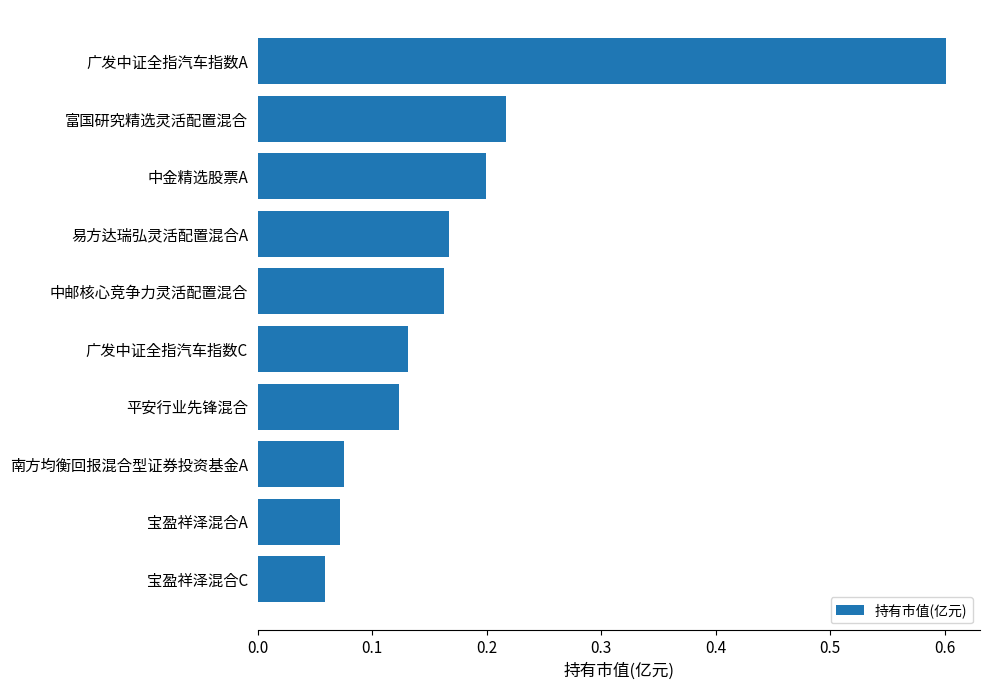

What is the label of the 8th bar from the top?

南方均衡回报混合型证券投资基金A